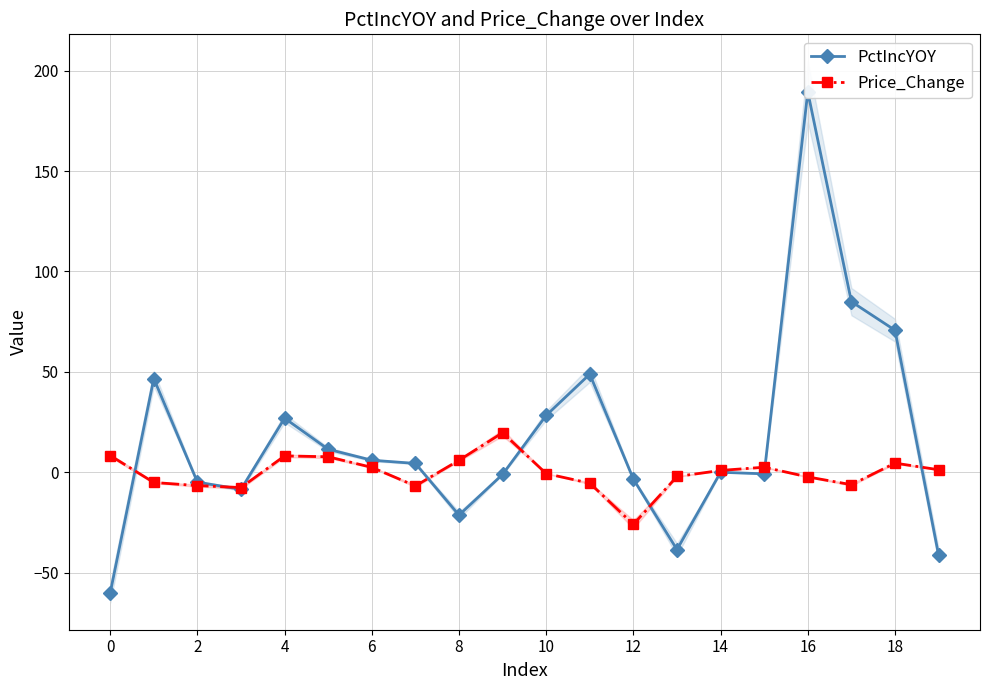

At which label is PctIncYOY closest to 64?

18